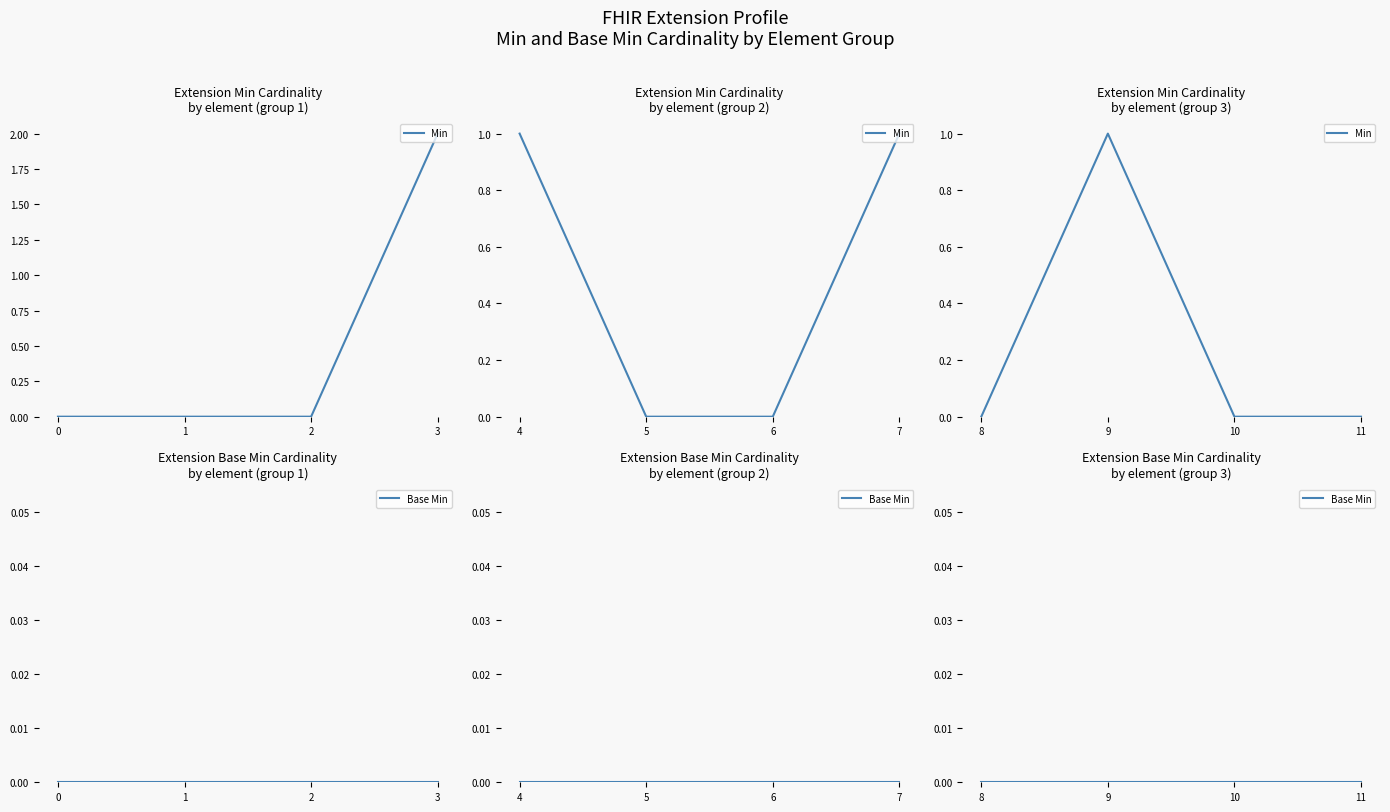

True or false: Min and Base Min cross at least once.

False